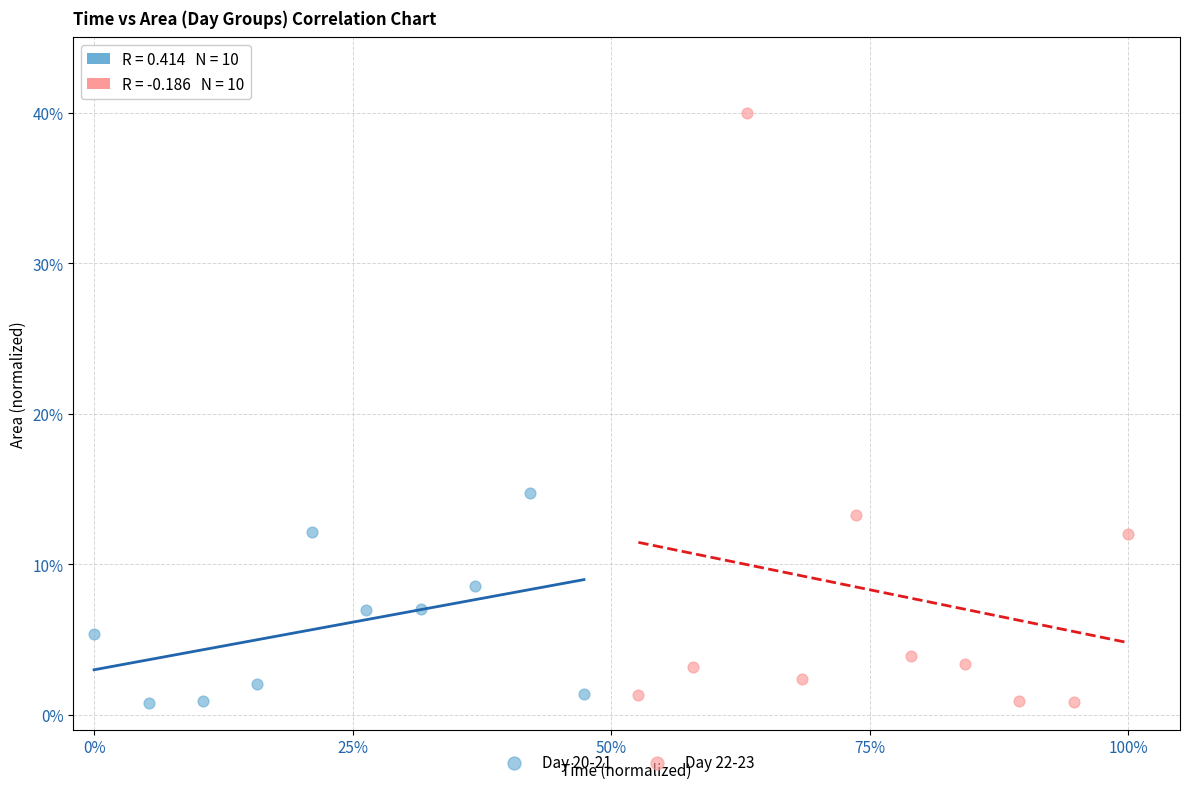

Which series has the largest Y range (max minus min)?

Day 22-23